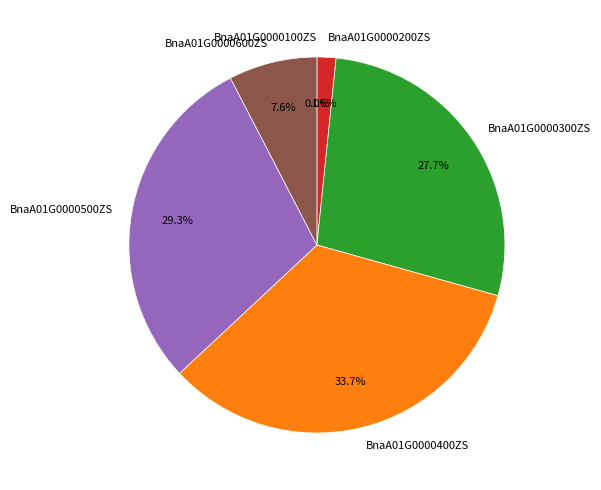

Combined, do BnaA01G0000400ZS and BnaA01G0000200ZS account for over 50%?

No